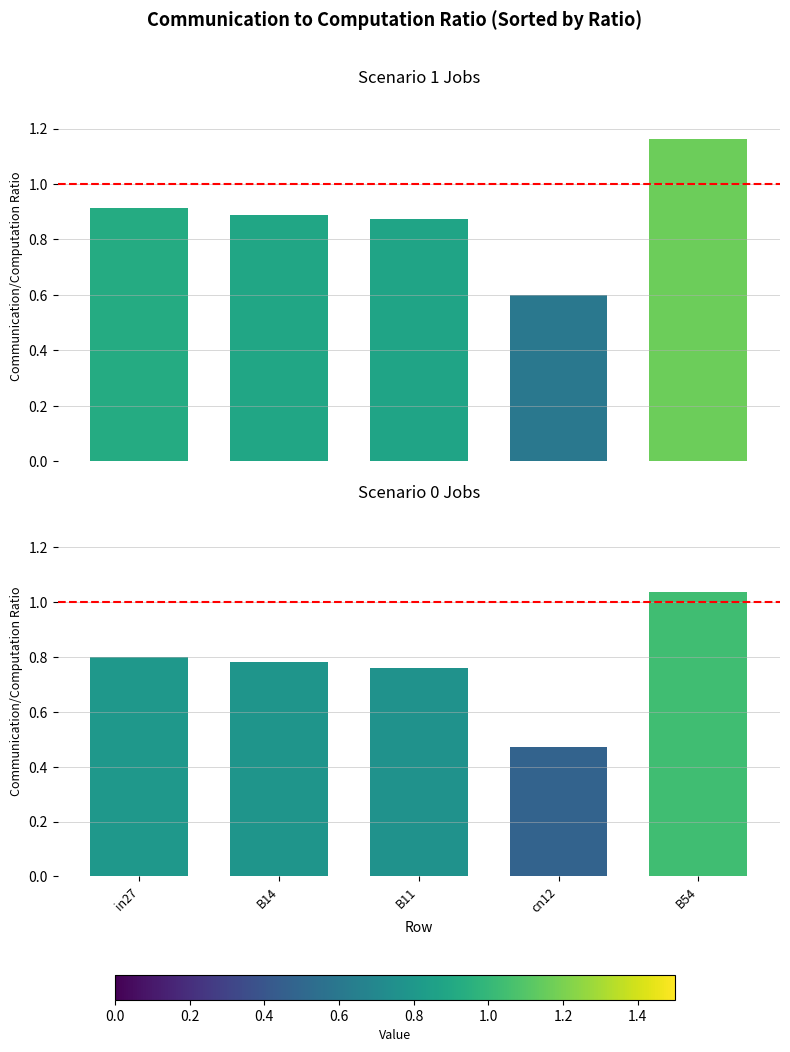

The scenario0 avg series shows 0.8 at B14. True or false?

True